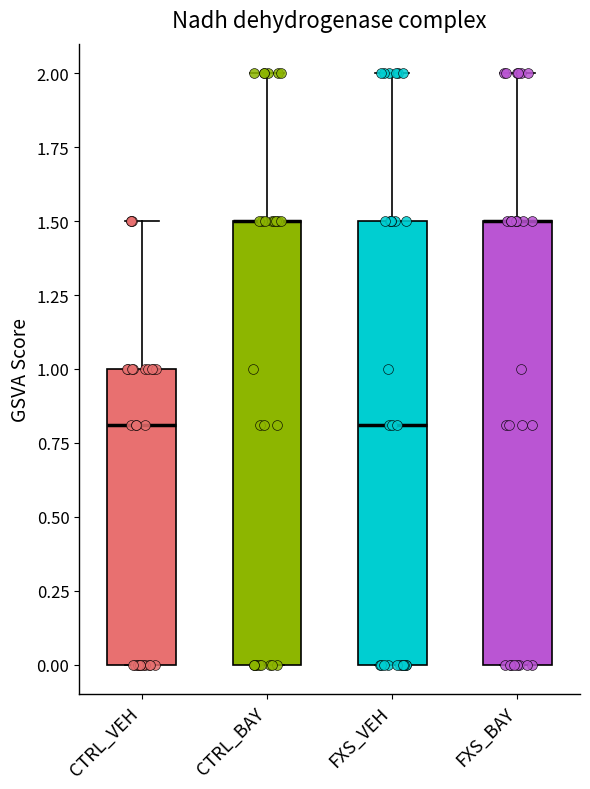

Reading left to right, transcribe this box plot: for each box, give where its median line is, the range the box spans, and where its two whiskers end, as read against the y-axis. The values are not printed on the chart, so give them approximately, as read against the axis.

CTRL_VEH: median 0.8, box 0.0 to 1.0, whiskers 0.0 to 1.5
CTRL_BAY: median 1.5 (drawn on the box's upper edge), box 0.0 to 1.5, whiskers 0.0 to 2.0
FXS_VEH: median 0.8, box 0.0 to 1.5, whiskers 0.0 to 2.0
FXS_BAY: median 1.5 (drawn on the box's upper edge), box 0.0 to 1.5, whiskers 0.0 to 2.0